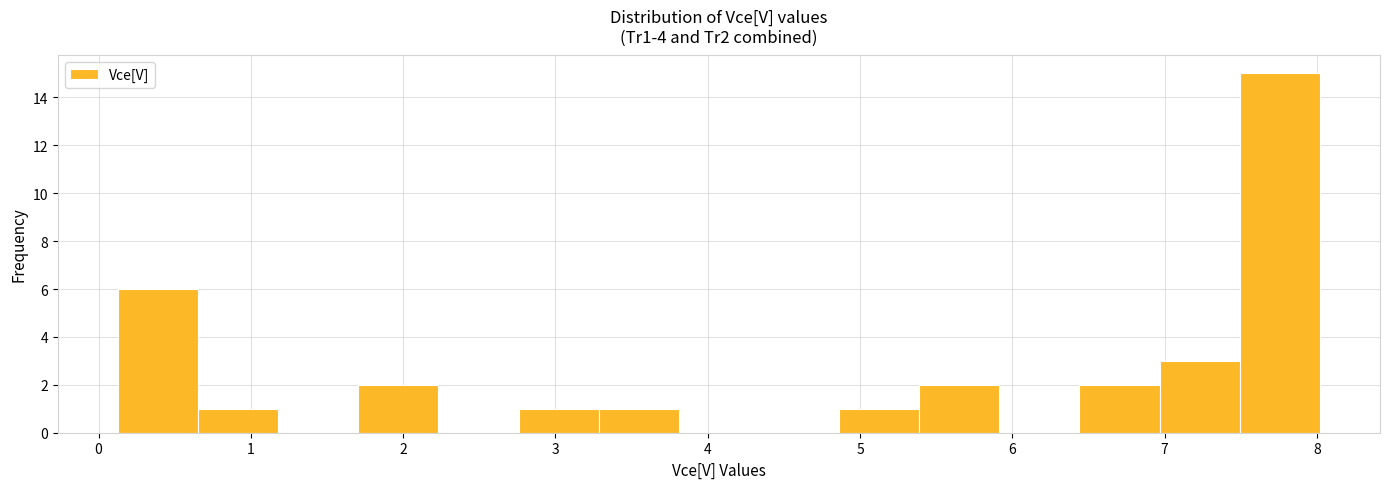

Reading left to right, list every bar in this chart as the range it spans on the x-axis followed by its height. Neither the bar edges nor the heights are printed on the chart, so give them approximately, as read against the axes.

0.1 to 0.7: 6
0.7 to 1.2: 1
1.2 to 1.7: 0
1.7 to 2.2: 2
2.2 to 2.8: 0
2.8 to 3.3: 1
3.3 to 3.8: 1
3.8 to 4.3: 0
4.3 to 4.9: 0
4.9 to 5.4: 1
5.4 to 5.9: 2
5.9 to 6.4: 0
6.4 to 7.0: 2
7.0 to 7.5: 3
7.5 to 8.0: 15